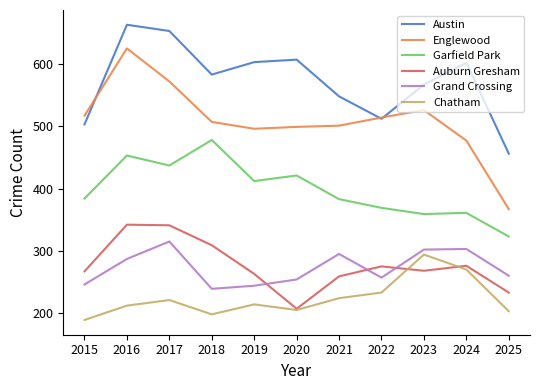

What is the minimum value for Grand Crossing?

239